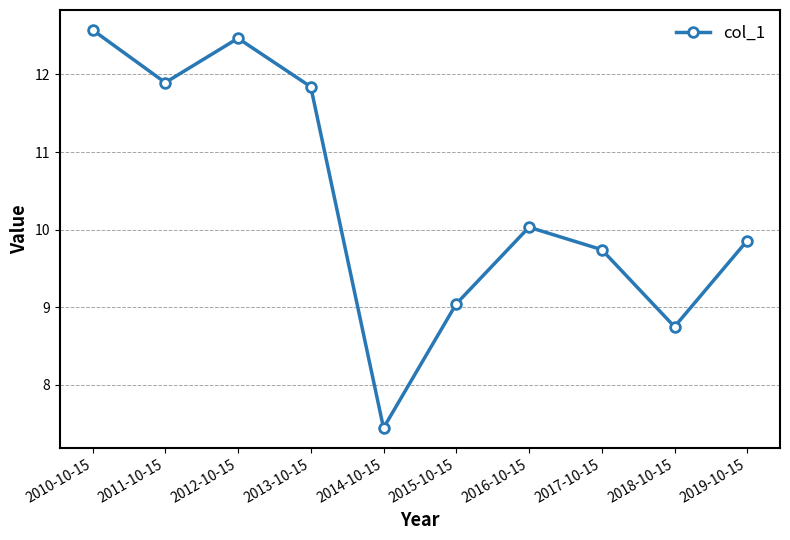

Reading left to right, transcribe all the data shown in this chart.

2010-10-15=12.6	2011-10-15=11.9	2012-10-15=12.5	2013-10-15=11.8	2014-10-15=7.4	2015-10-15=9.0	2016-10-15=10.0	2017-10-15=9.7	2018-10-15=8.7	2019-10-15=9.9